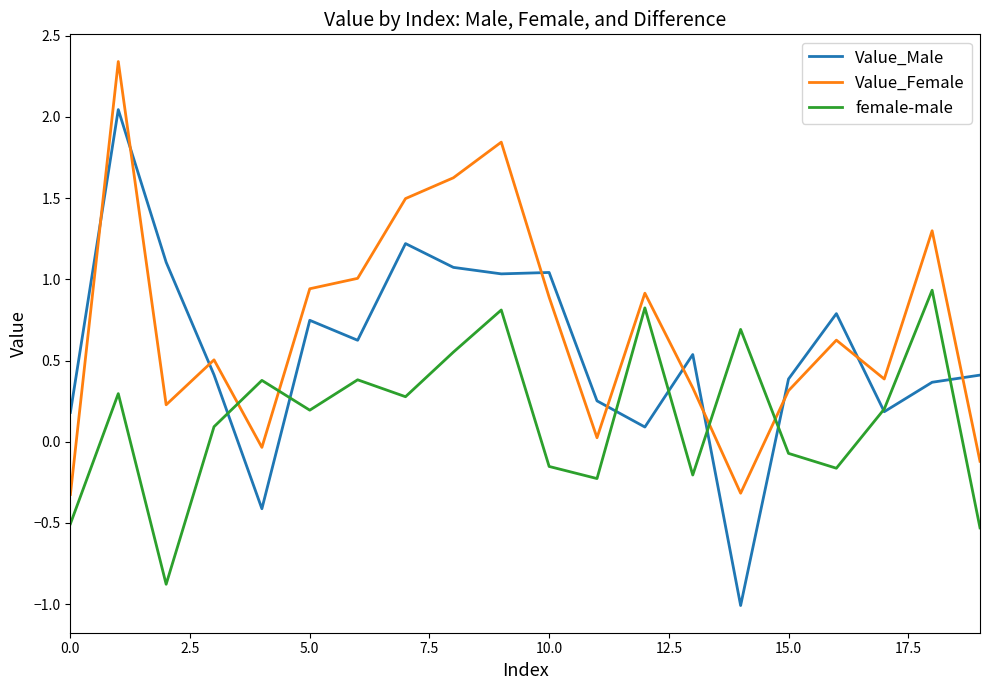

Does the chart display data point markers on the line(s)?

No